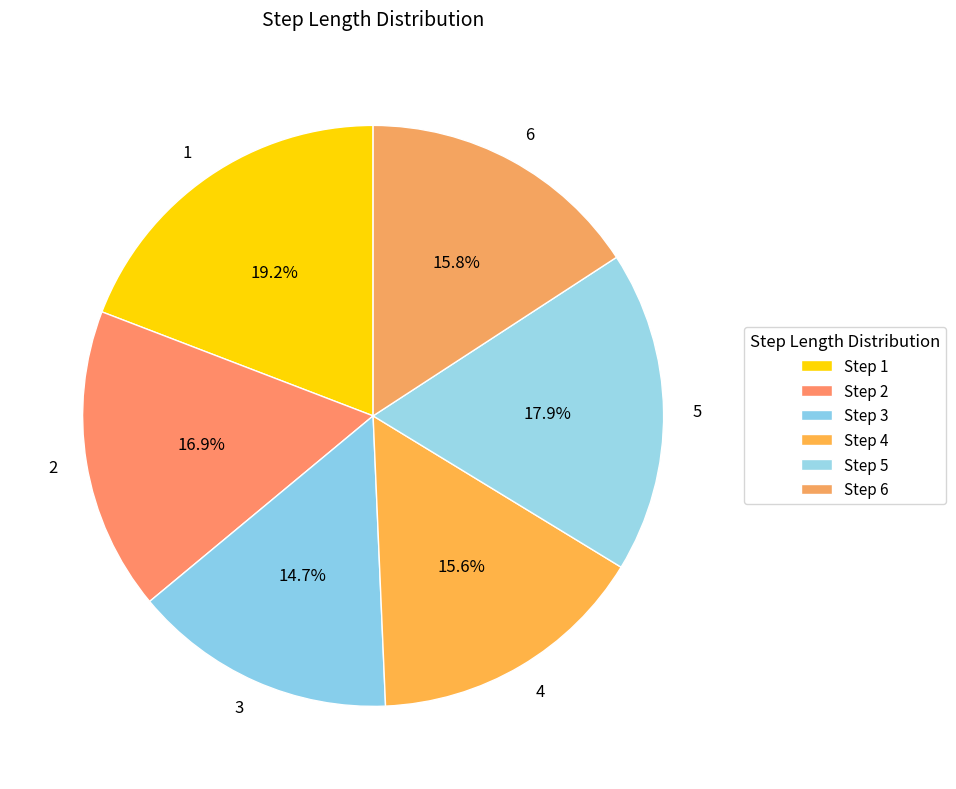

To the nearest percent, what portion does 3 represent?

15%